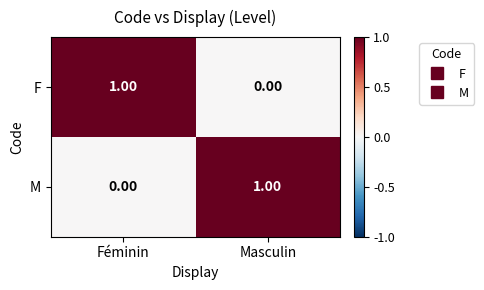

At how many categories does at least one series exceed 0?

2